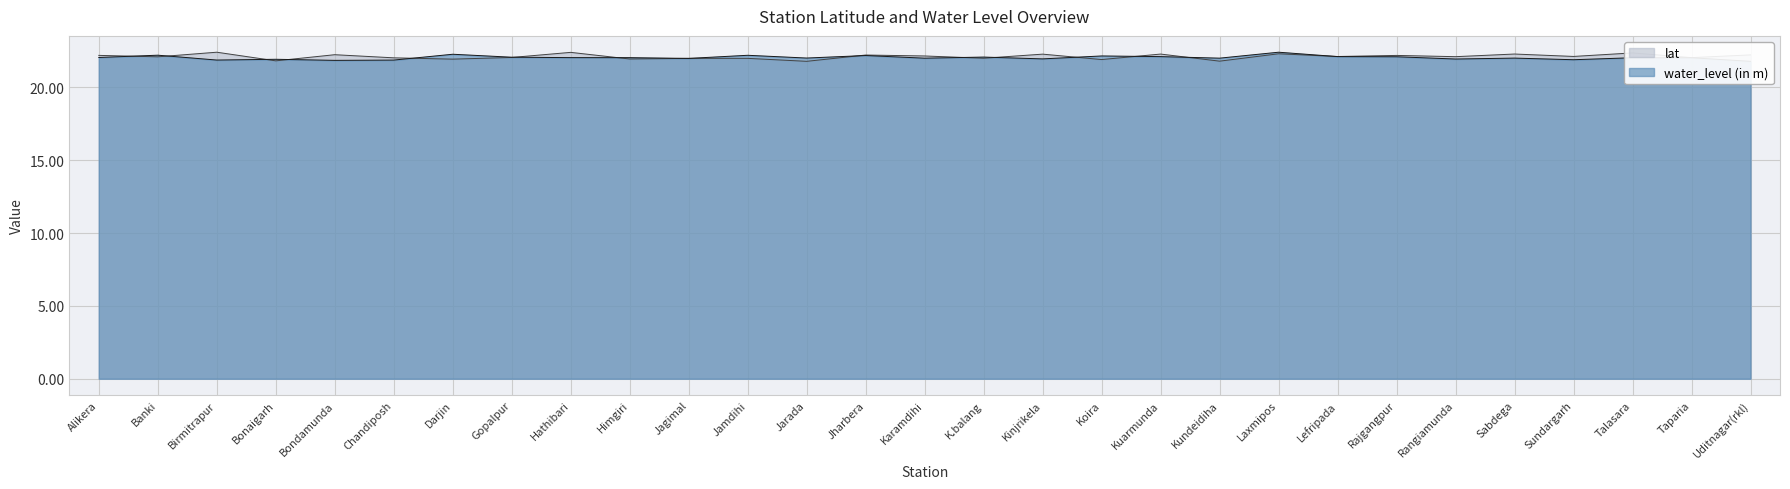

What is the total value across all series at Lefripada?

44.2